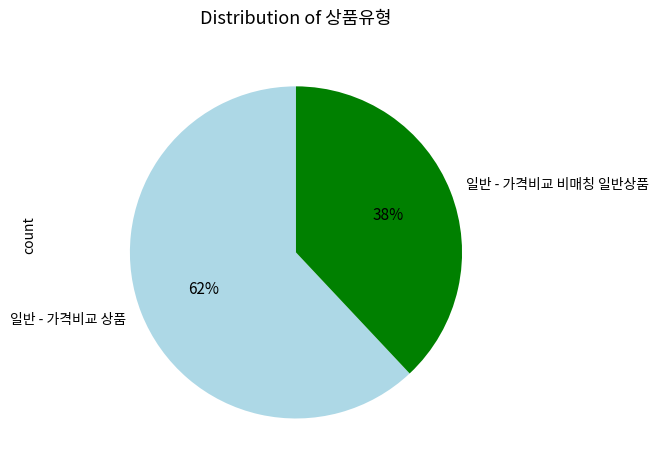

Does any single category account for the majority?

Yes